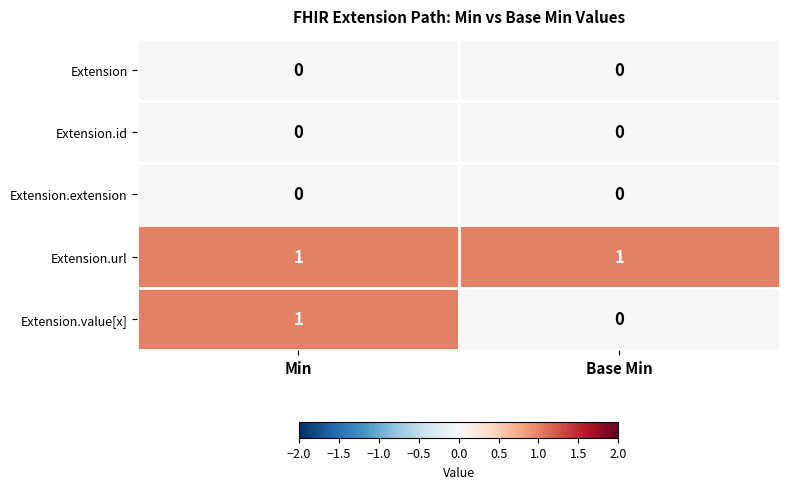

Reading left to right, list all the values displayed in this chart.

Extension: Min=0	Base Min=0
Extension.id: Min=0	Base Min=0
Extension.extension: Min=0	Base Min=0
Extension.url: Min=1	Base Min=1
Extension.value[x]: Min=1	Base Min=0